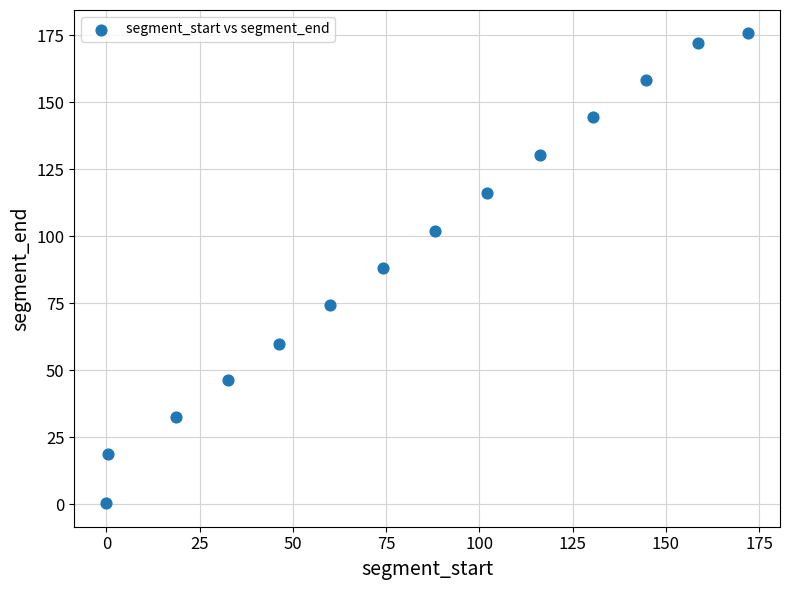

What is the range of Y values (max minus min)?

175.2